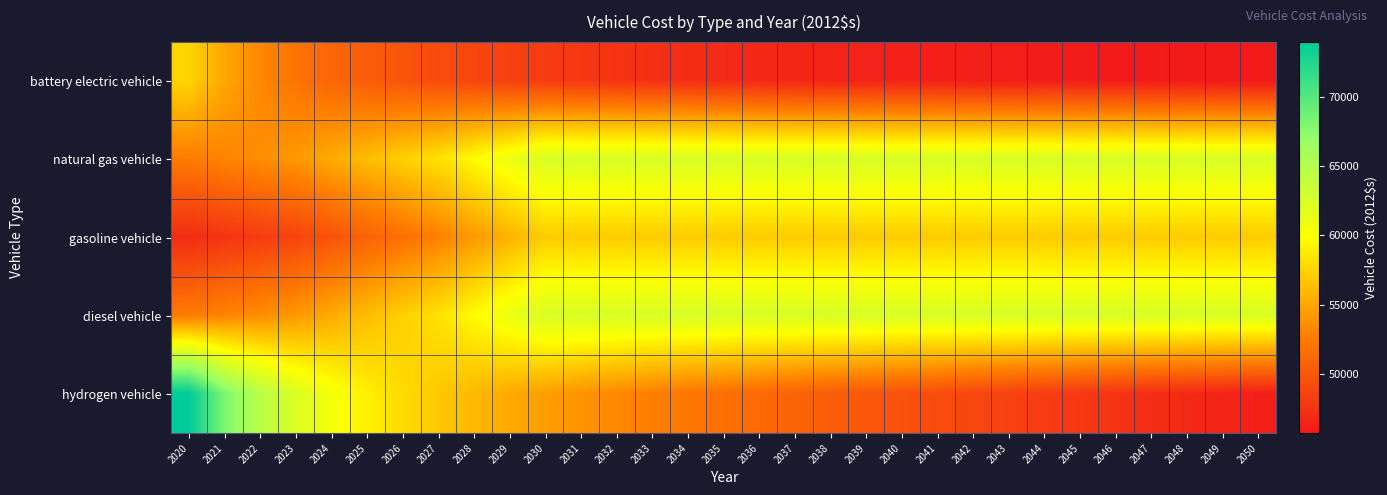

At which category is the sum across all series the highest?

2030